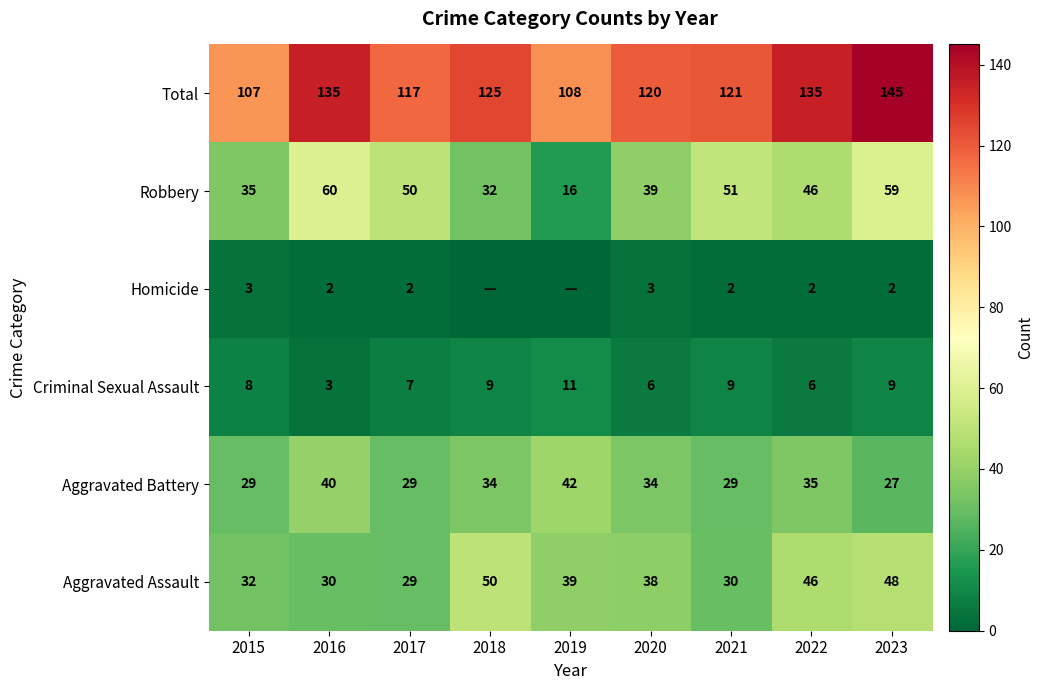

At which label does Aggravated Assault reach its peak?

2018